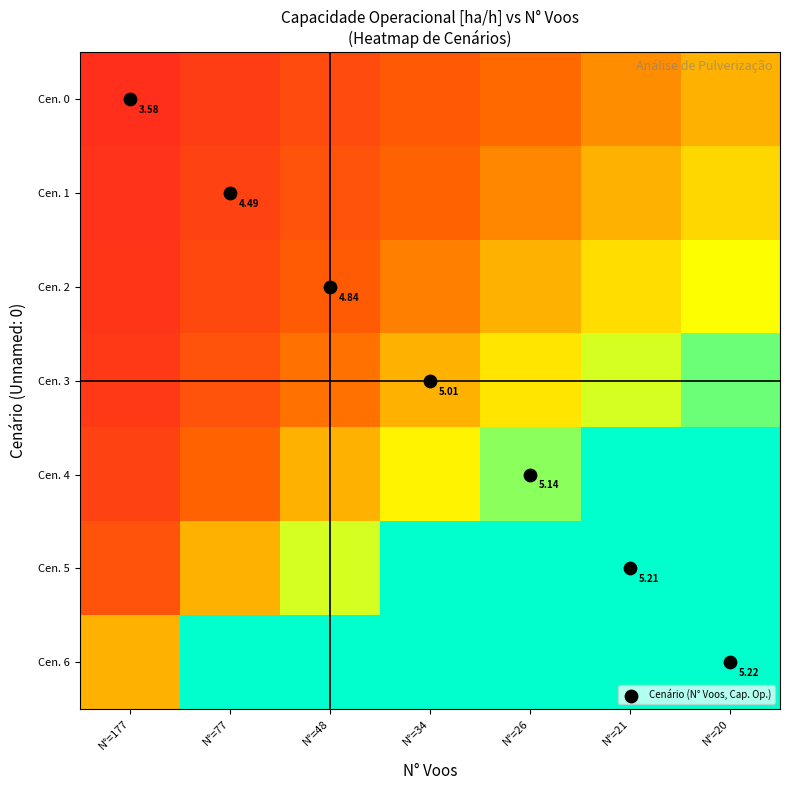

What is the difference between the Cen. 2 values at N°=34 and N°=177?

0.3